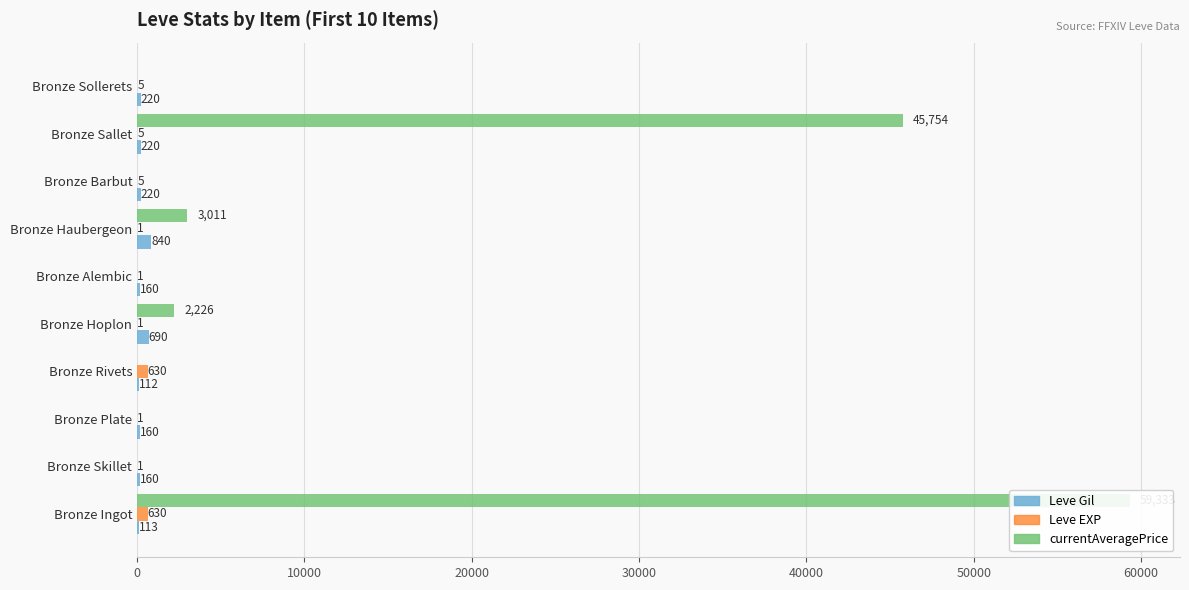

At Bronze Rivets, list the series in order from smallest to largest.

currentAveragePrice, Leve Gil, Leve EXP